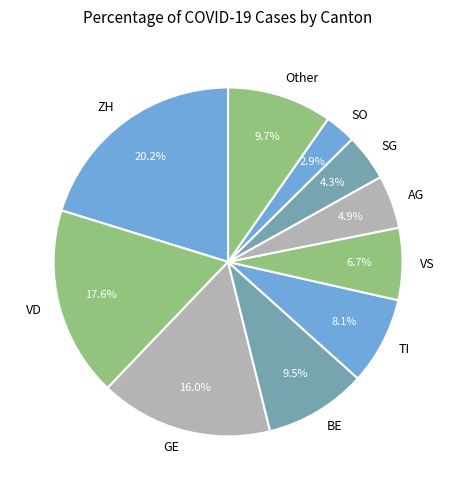

How much of the chart is everything except SG?

95.7%